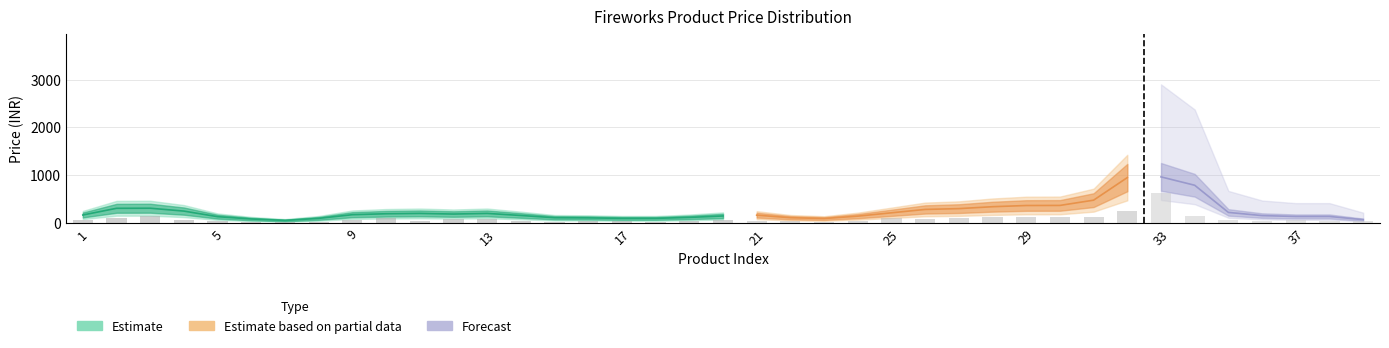

Where is the data nearest to the value 322?

32